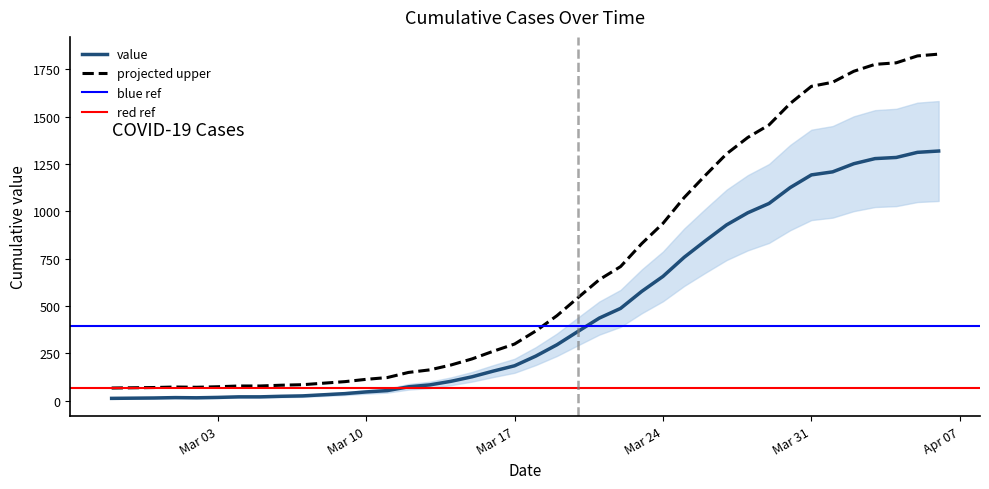

How many points are higher than both their immediate neighbors (excluding endpoints)?

1